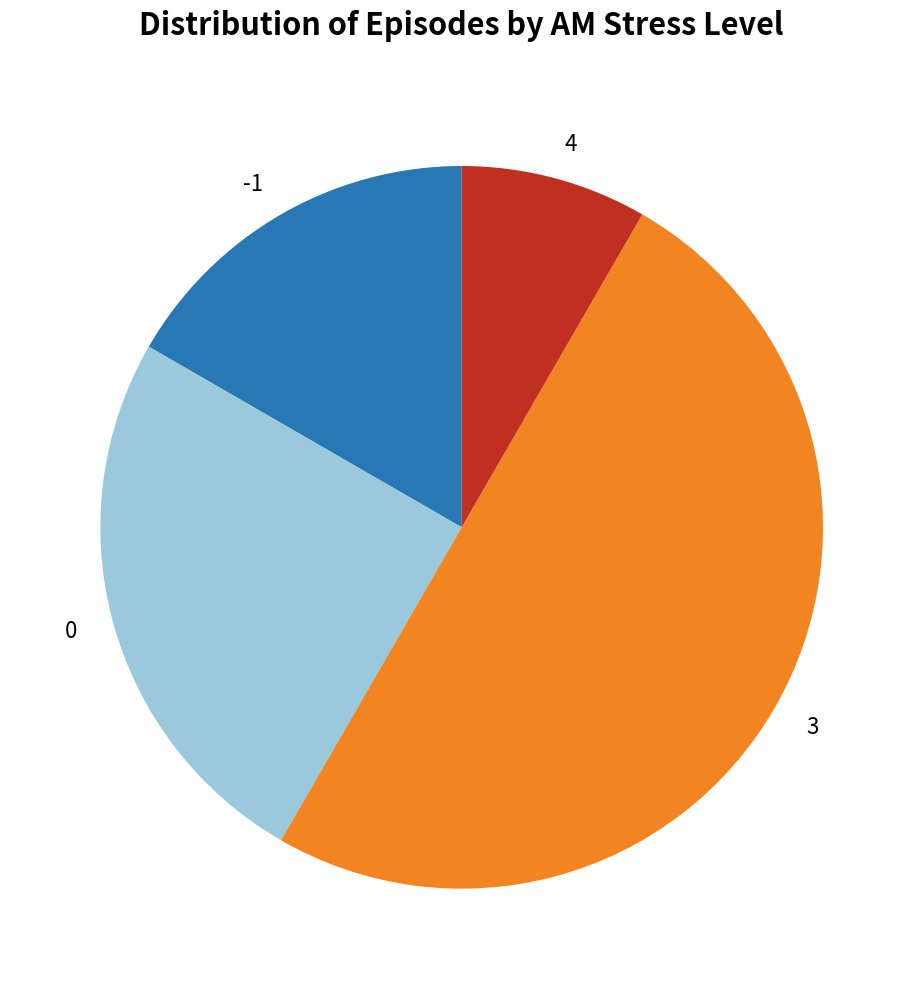

Do 3 and -1 together represent more than half of the pie?

Yes